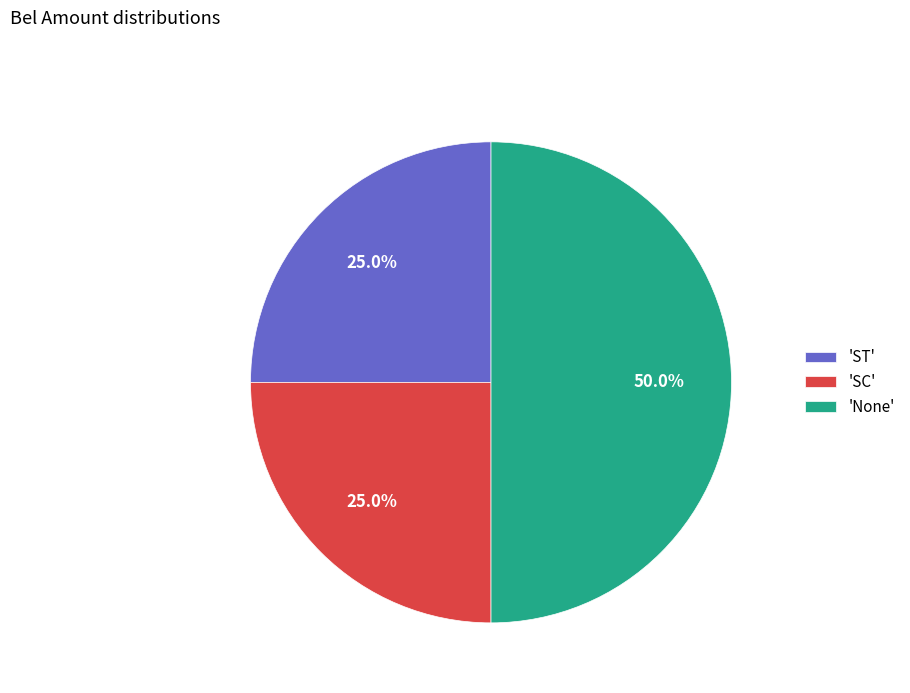

Approximately how many times larger is the value at 'None' compared to 'SC'?

2.0